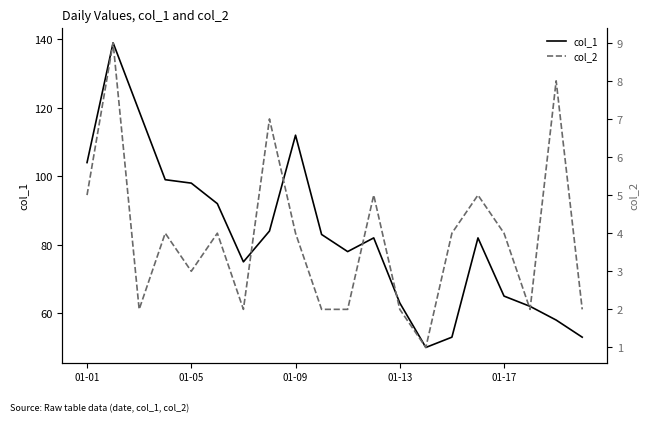

True or false: col_1 has a value of 177 at 01-09.

False